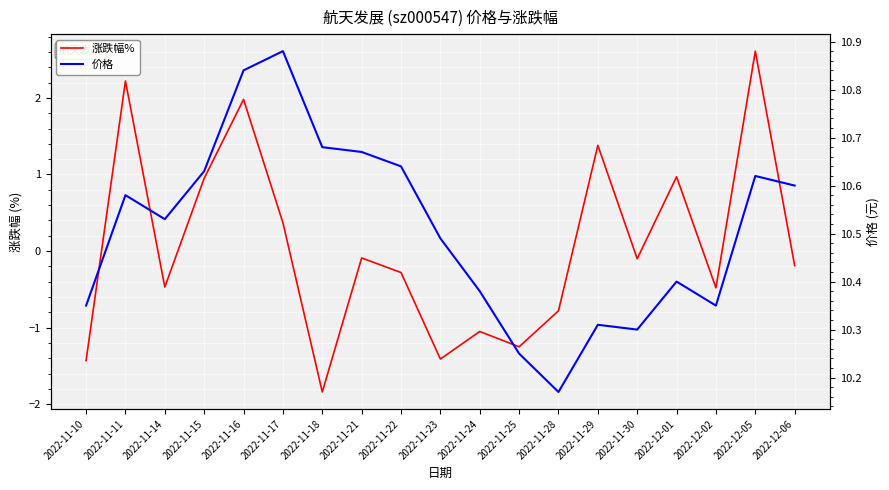

True or false: 价格 has a value of 18.1 at 2022-11-17.

False